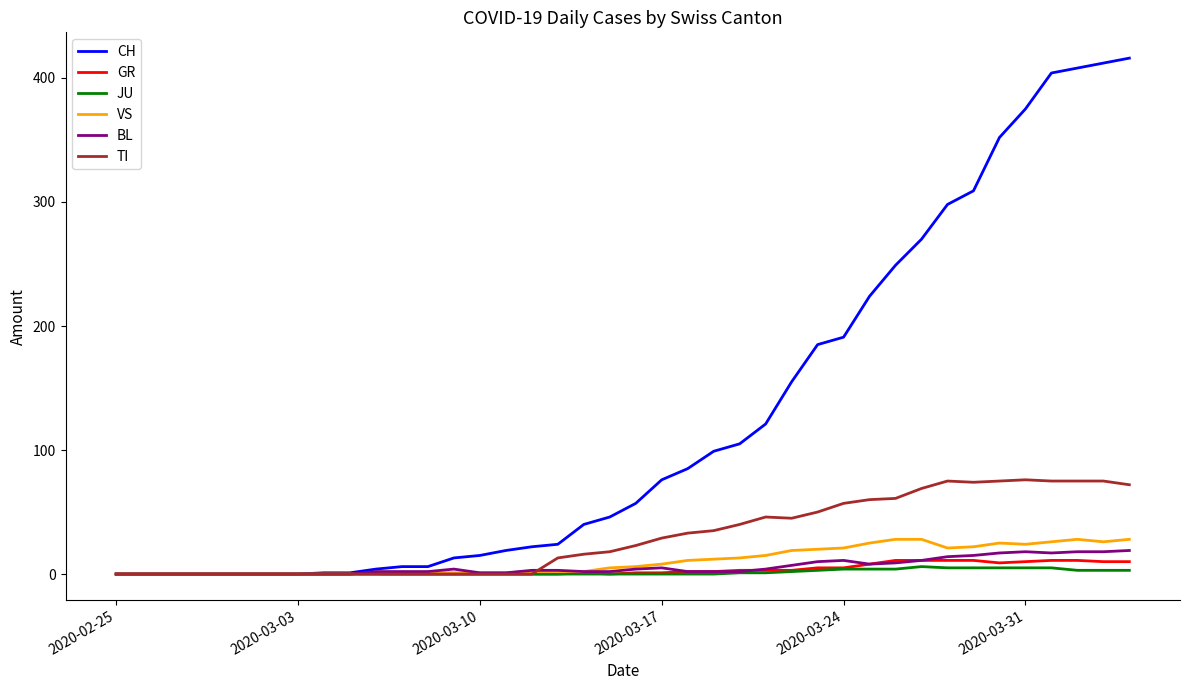

Which series has the largest range (max minus min)?

CH